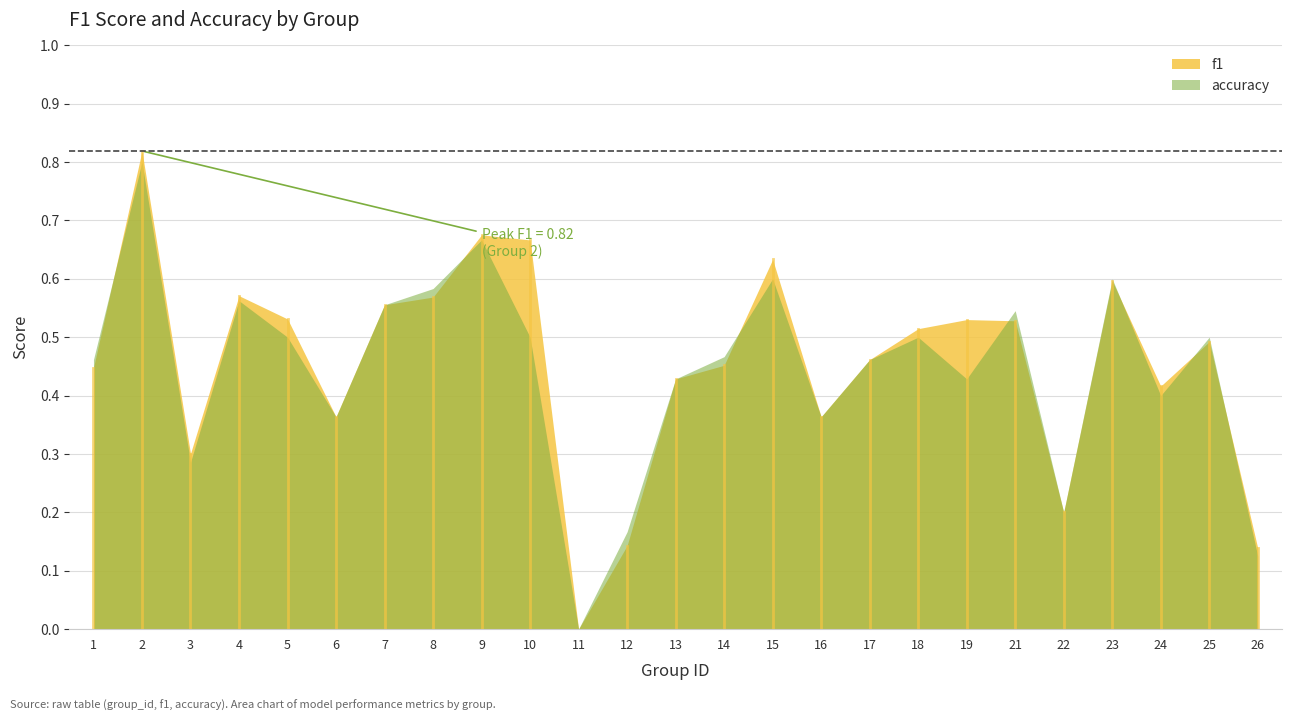

Does the chart have visible grid lines?

Yes